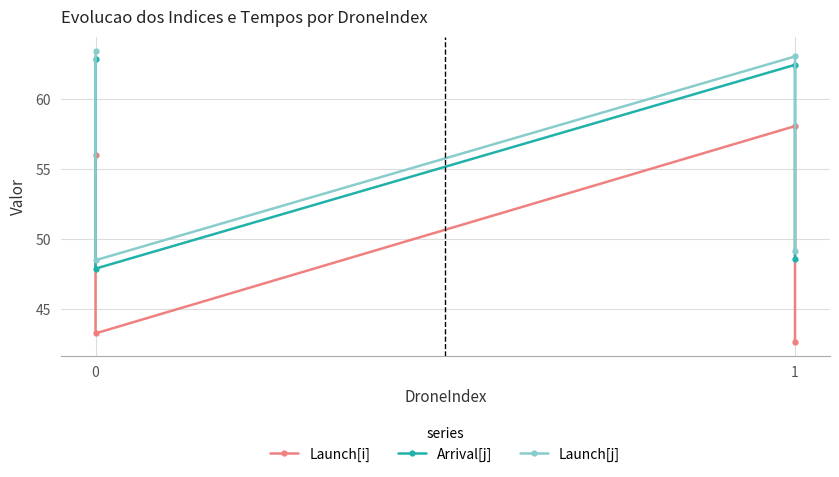

Reading left to right, transcribe all the data shown in this chart.

Launch[i]: 56.0	43.3	58.1	42.7
Arrival[j]: 62.8	47.9	62.5	48.6
Launch[j]: 63.4	48.5	63.1	49.2